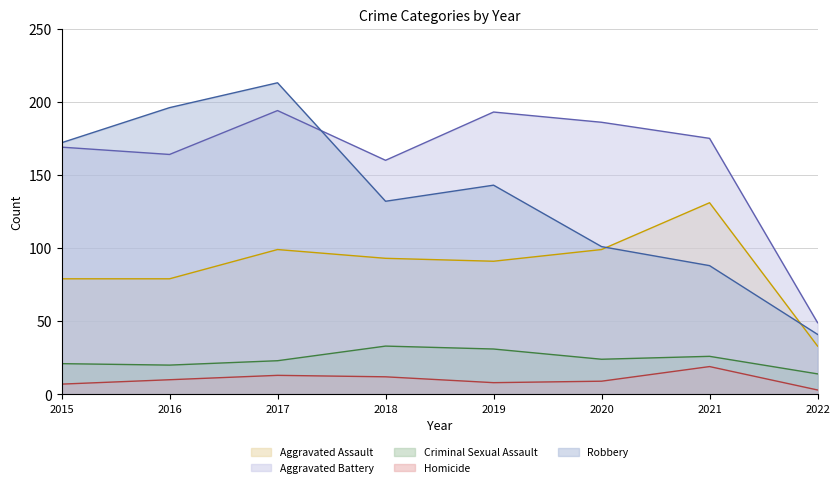

Reading left to right, what are all the values shown in this chart?

Aggravated Assault (line): 2015=79	2016=79	2017=99	2018=93	2019=91	2020=99	2021=131	2022=33
Aggravated Battery (line): 2015=169	2016=164	2017=194	2018=160	2019=193	2020=186	2021=175	2022=49
Criminal Sexual Assault (line): 2015=21	2016=20	2017=23	2018=33	2019=31	2020=24	2021=26	2022=14
Homicide (line): 2015=7	2016=10	2017=13	2018=12	2019=8	2020=9	2021=19	2022=3
Robbery (line): 2015=172	2016=196	2017=213	2018=132	2019=143	2020=101	2021=88	2022=41